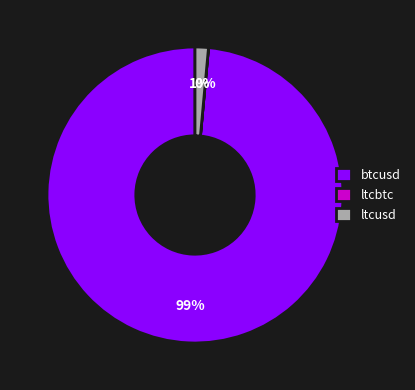

True or false: ltcusd accounts for 1% of the total.

True